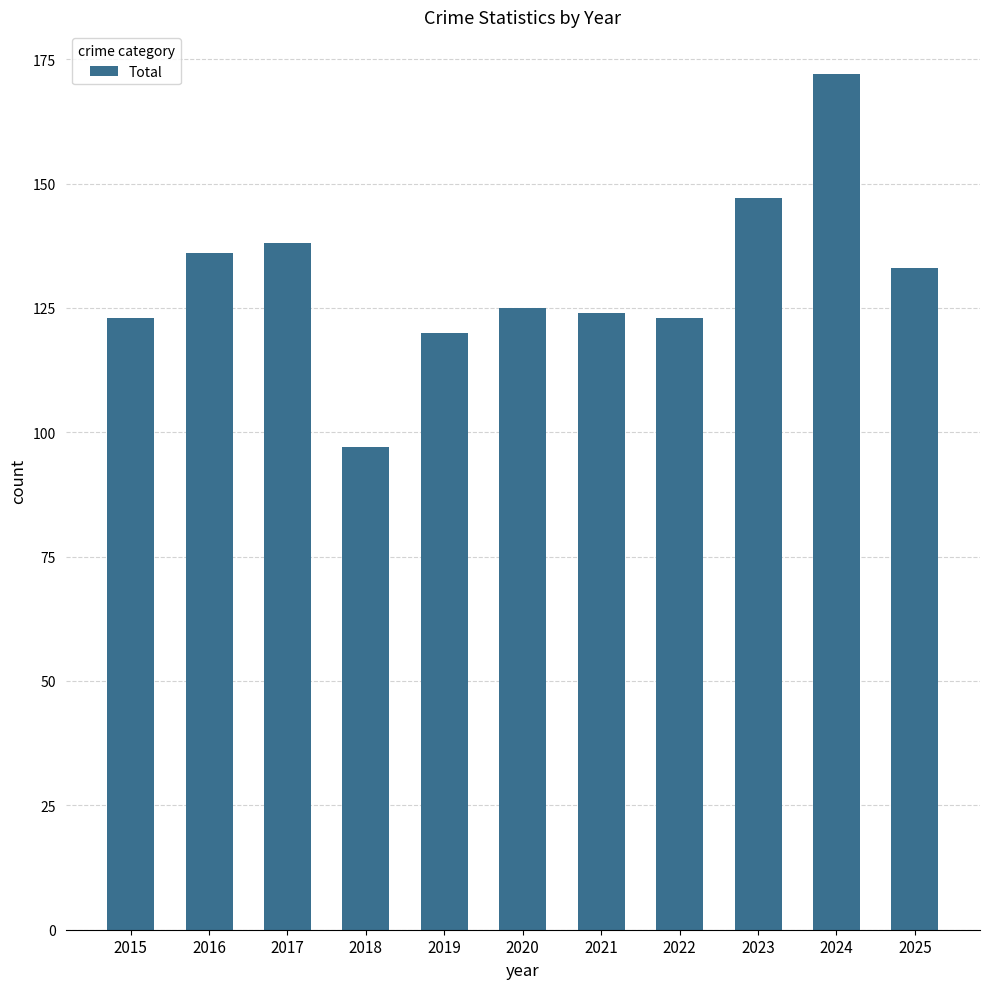

What is the difference between the maximum and minimum values?

75